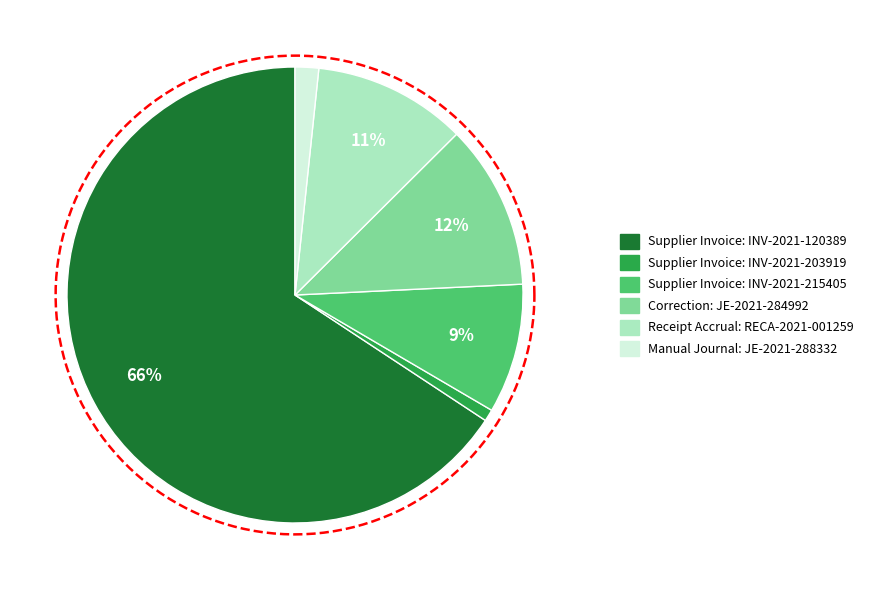

What percentage is the Correction: JE-2021-284992 slice, to the nearest percent?

12%